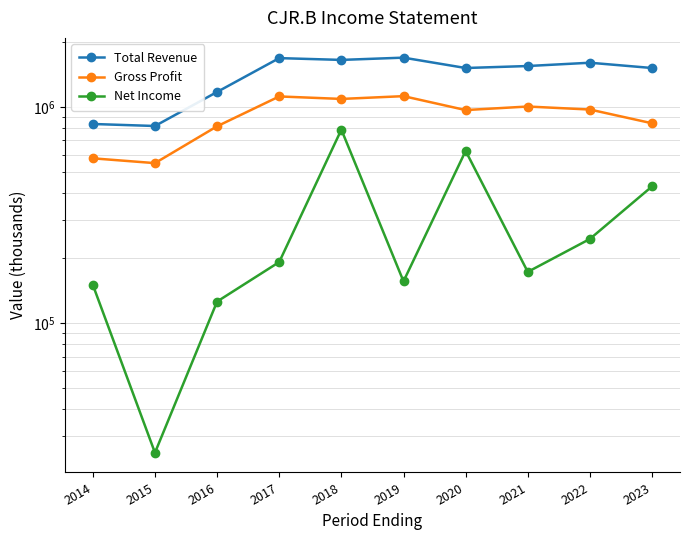

At which label is Total Revenue closest to 1251400?

2016